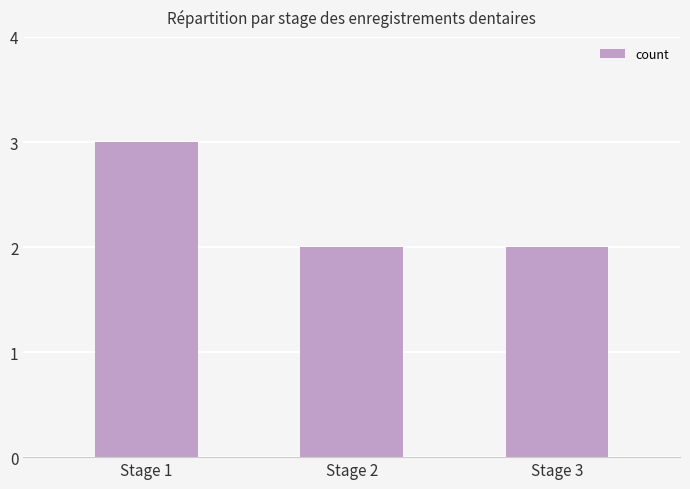

What is the sum of all values?

7